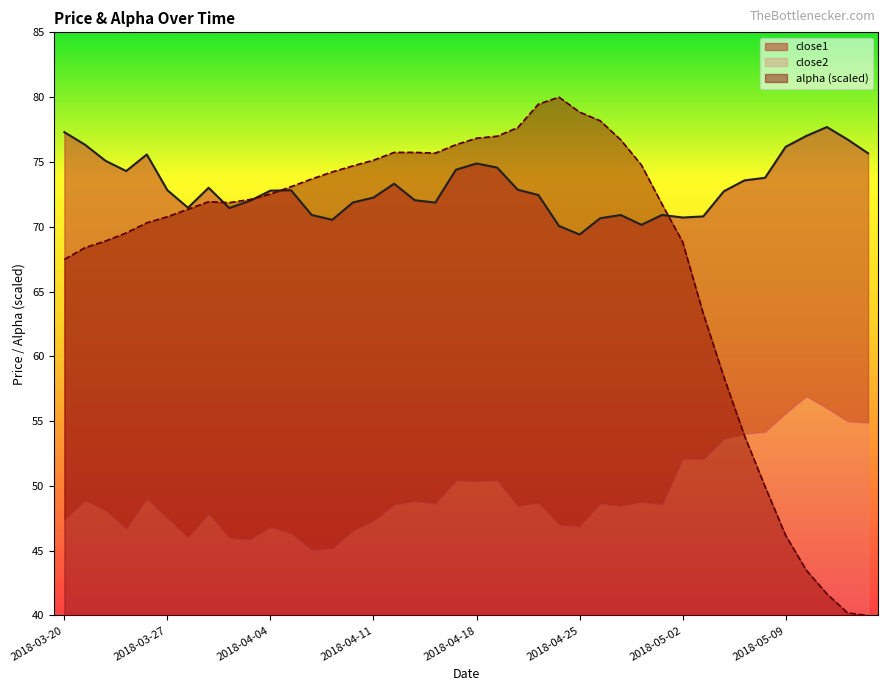

True or false: close1 has a value of 108.1 at 2018-04-12.

False